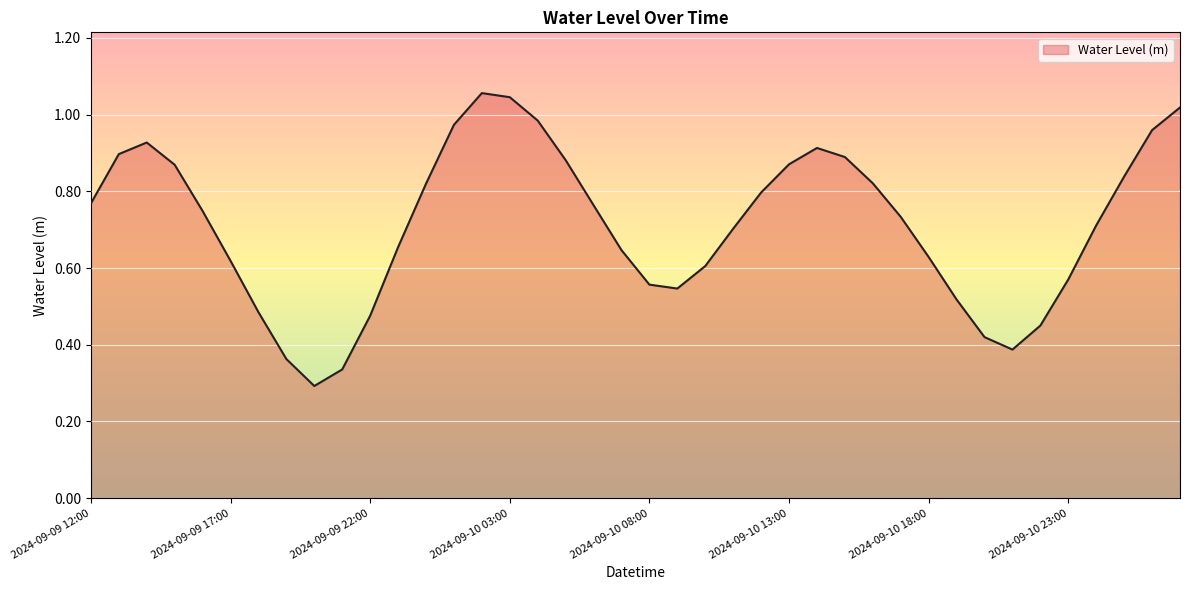

The chart shows a value of 1.0 at 2024-09-11 02:00. True or false?

True